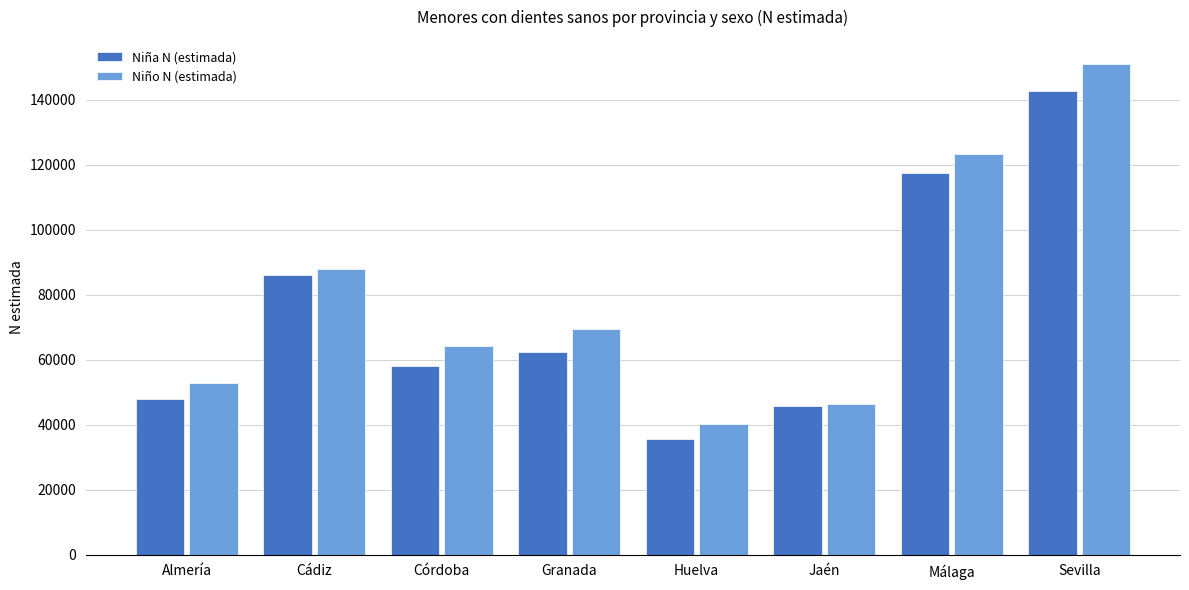

What is the difference between the Niño N (estimada) values at Granada and Jaén?

23015